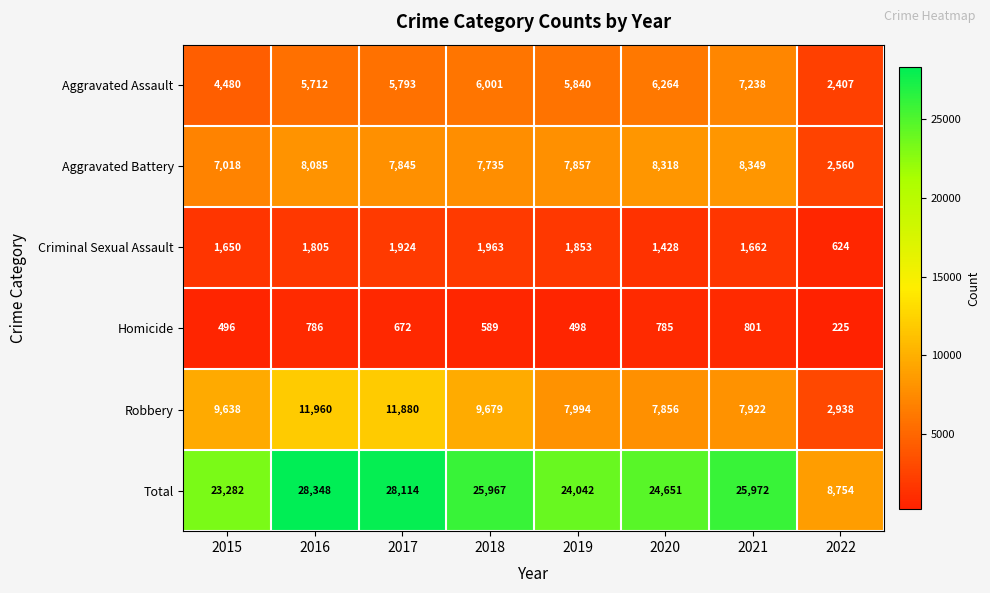

Rank the categories by Aggravated Battery value from highest to lowest.

2021, 2020, 2016, 2019, 2017, 2018, 2015, 2022